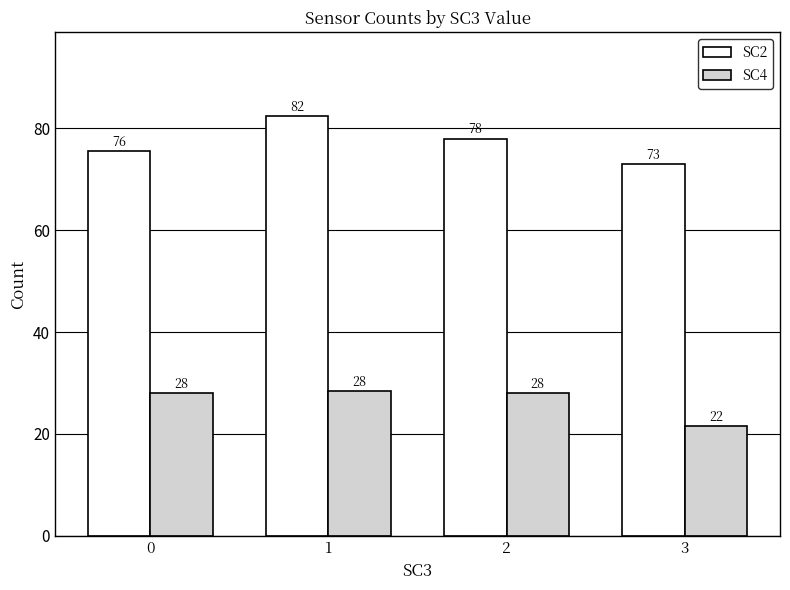

What is the value of the SC4 bar at the 3rd from the left?

28.0